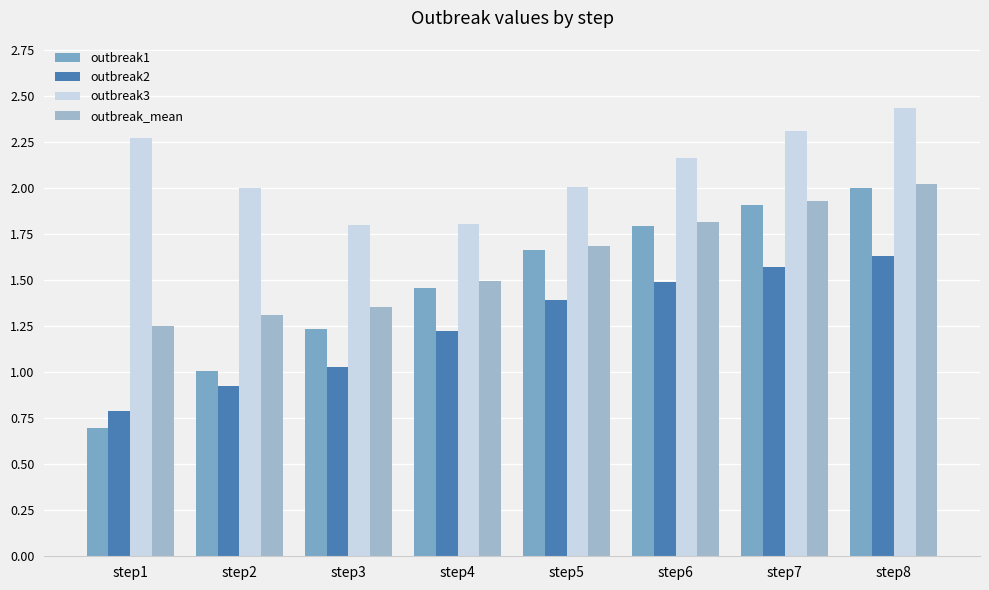

How many bars are there in total?

32